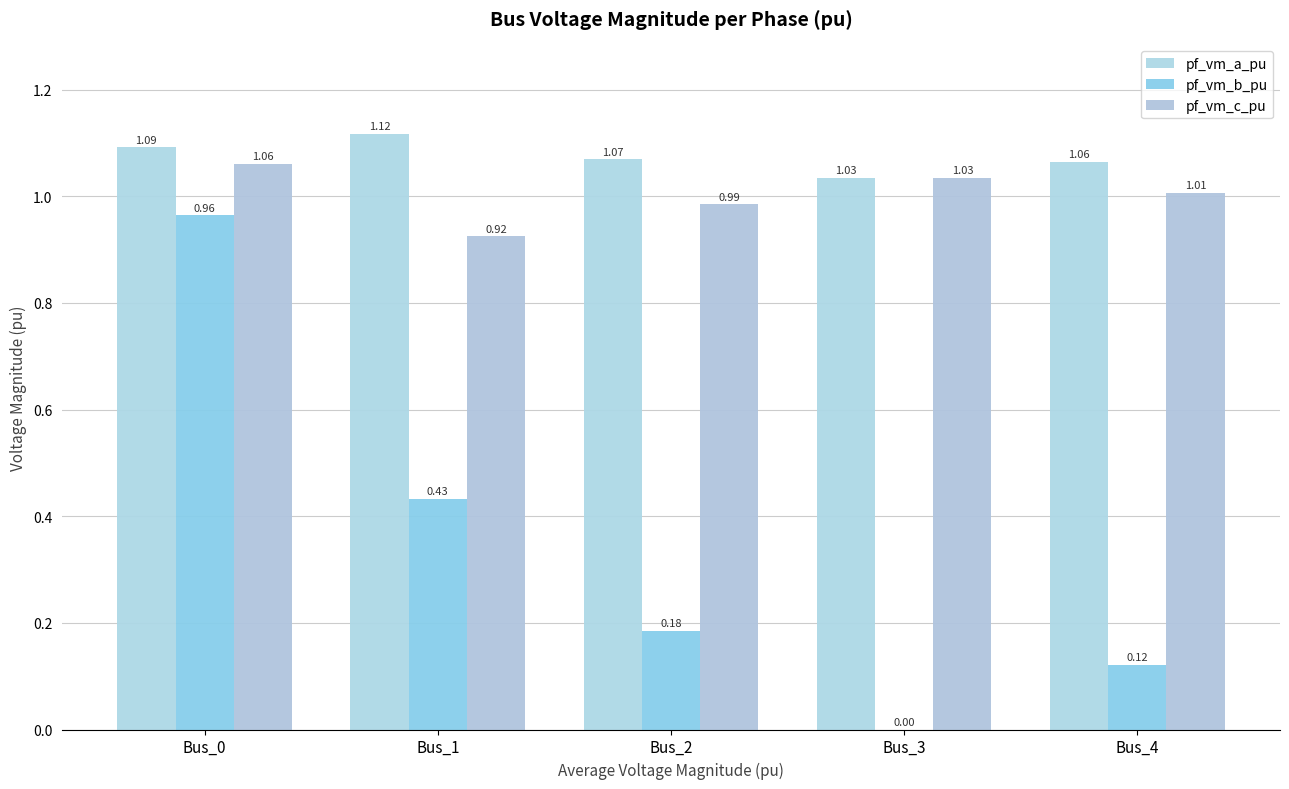

Are the bars grouped side by side (vs. stacked)?

Yes